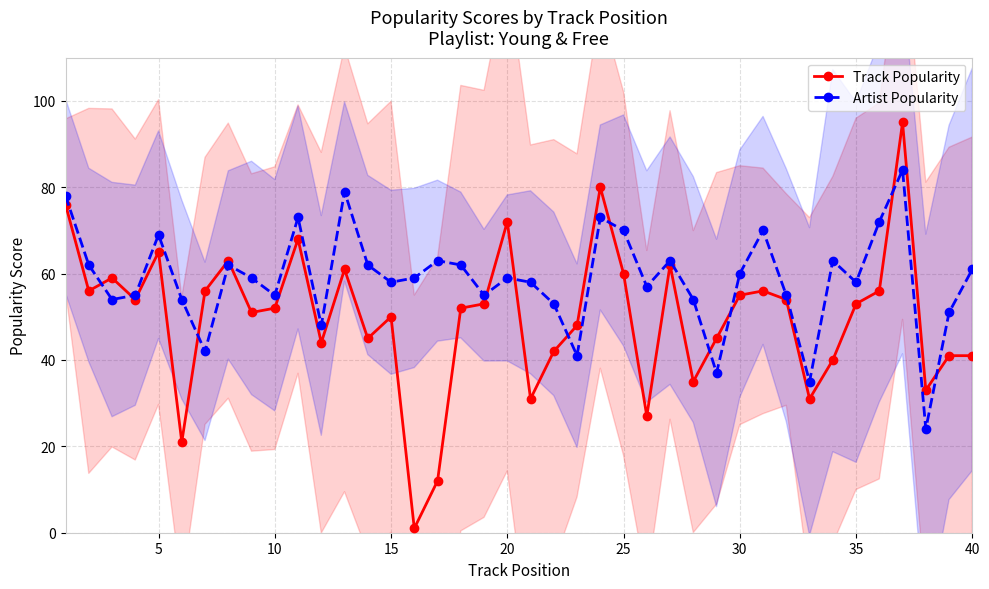

What are all the series names shown in the legend?

Track Popularity, Artist Popularity